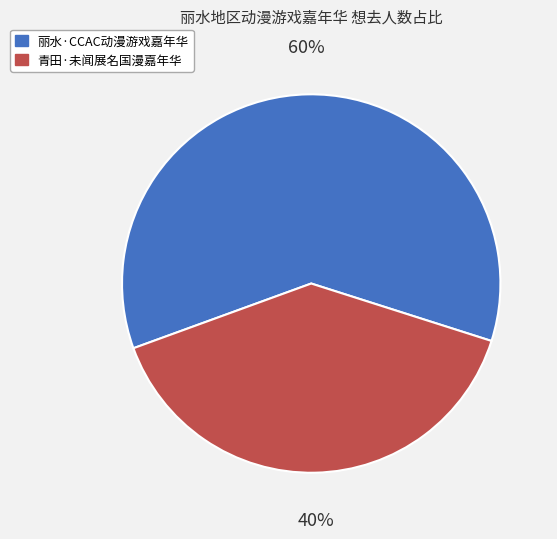

To the nearest percent, what is the average slice percentage?

50%